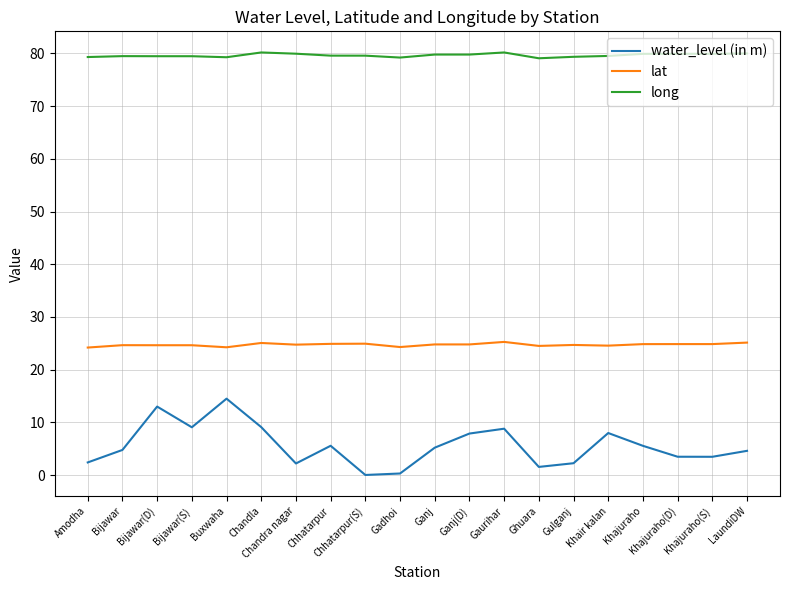

True or false: long and water_level (in m) intersect in this chart.

False